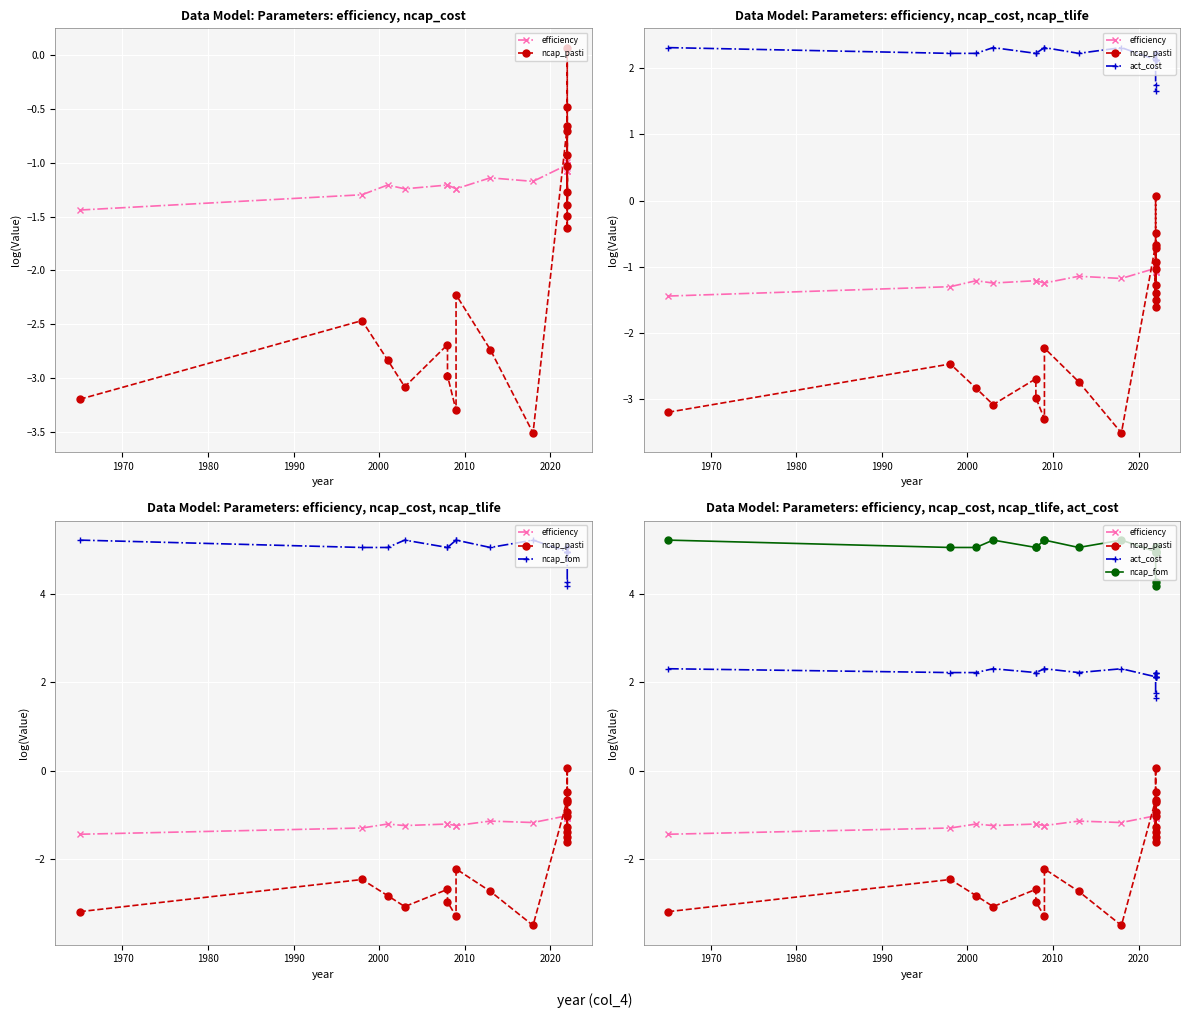

In ncap_fom, how many points are lower than both neighbors (excluding endpoints)?

3